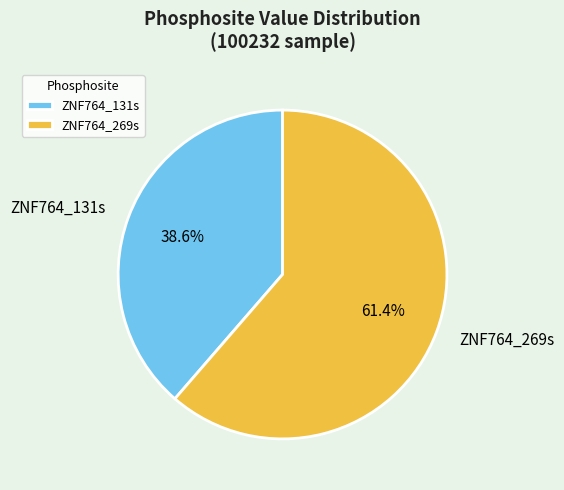

What percentage do ZNF764_131s and ZNF764_269s together represent?

100.0%